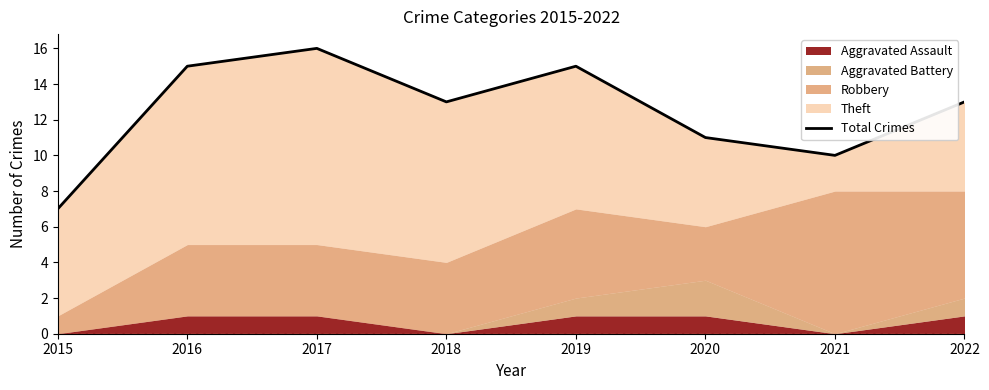

At which category does the data reach its first local peak?

2017